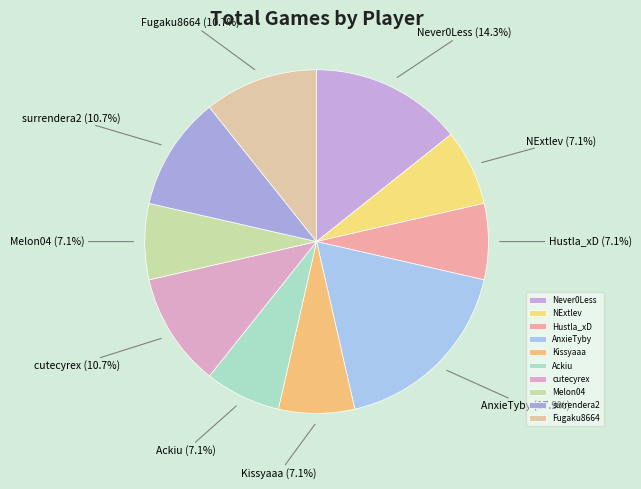

To the nearest percent, what is the combined percentage of NExtlev and cutecyrex?

18%